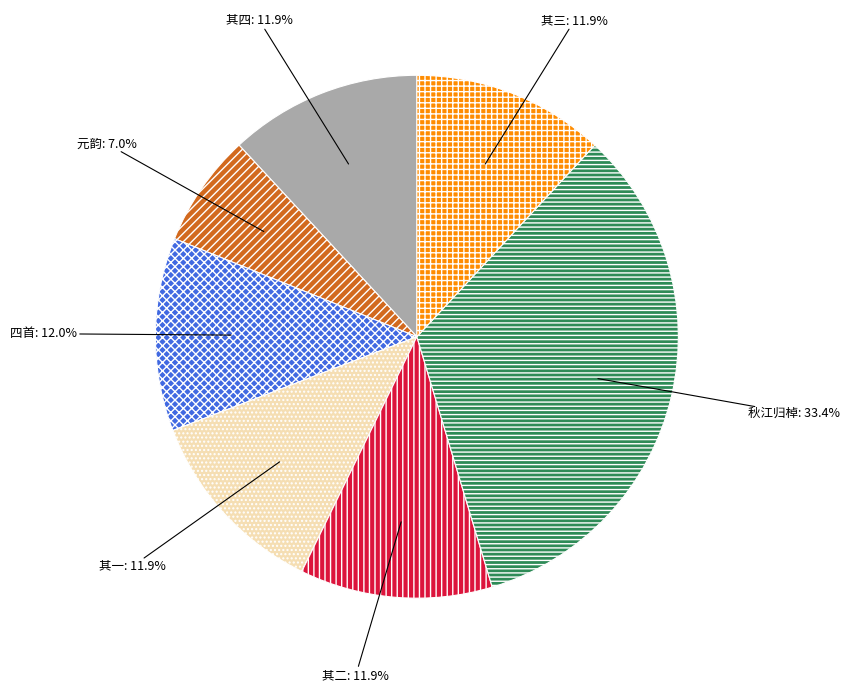

What is the total percentage of 其四 and 四首?

23.9%